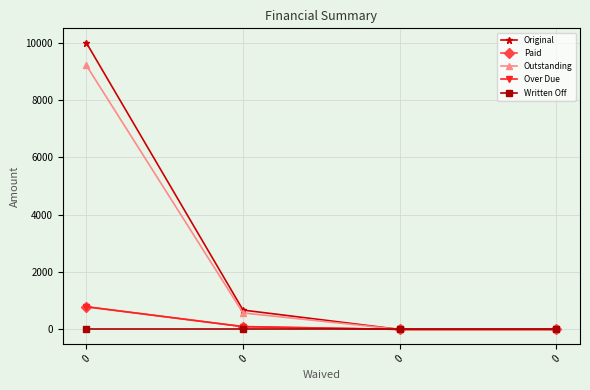

Which series changed the most between 0 and 0?

Original